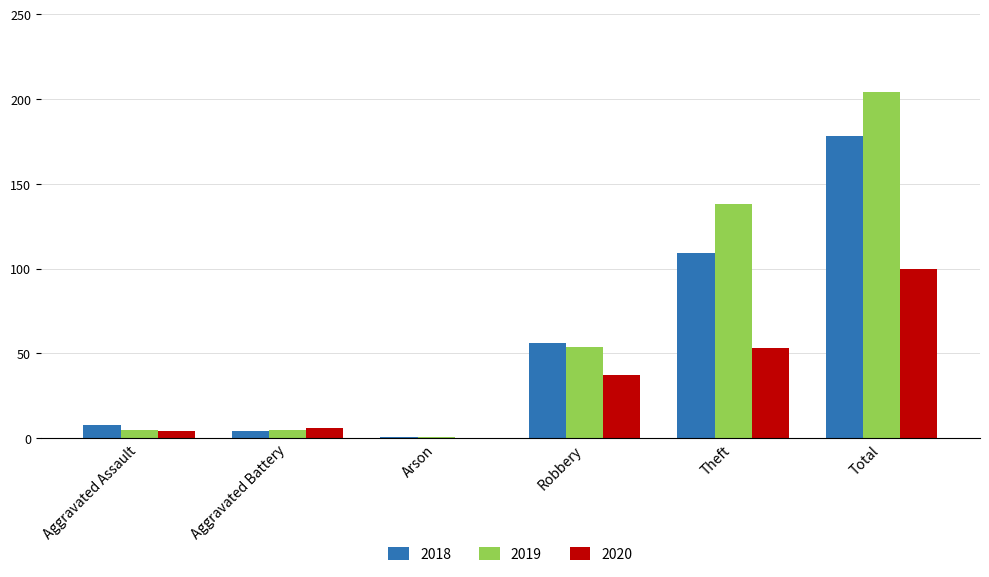

What is the sum of all 2020 values?

200